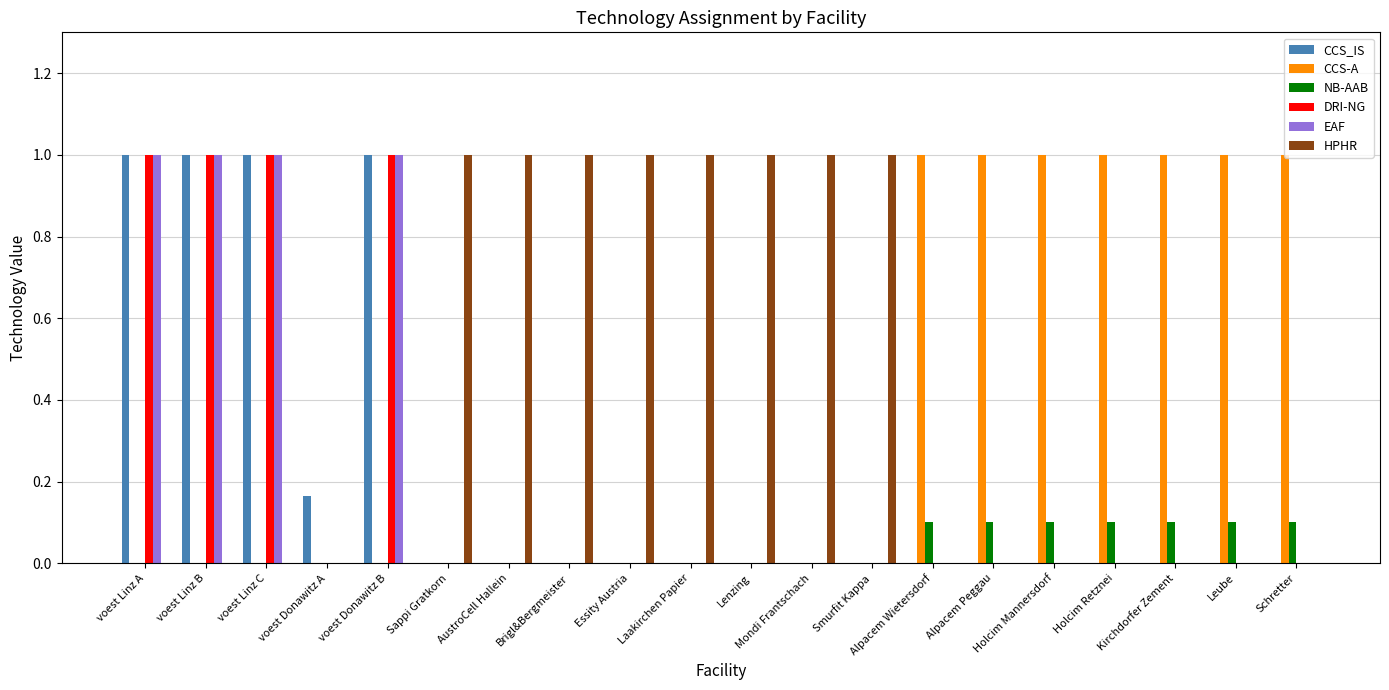

Count the EAF values in the range 0 to 1.

20